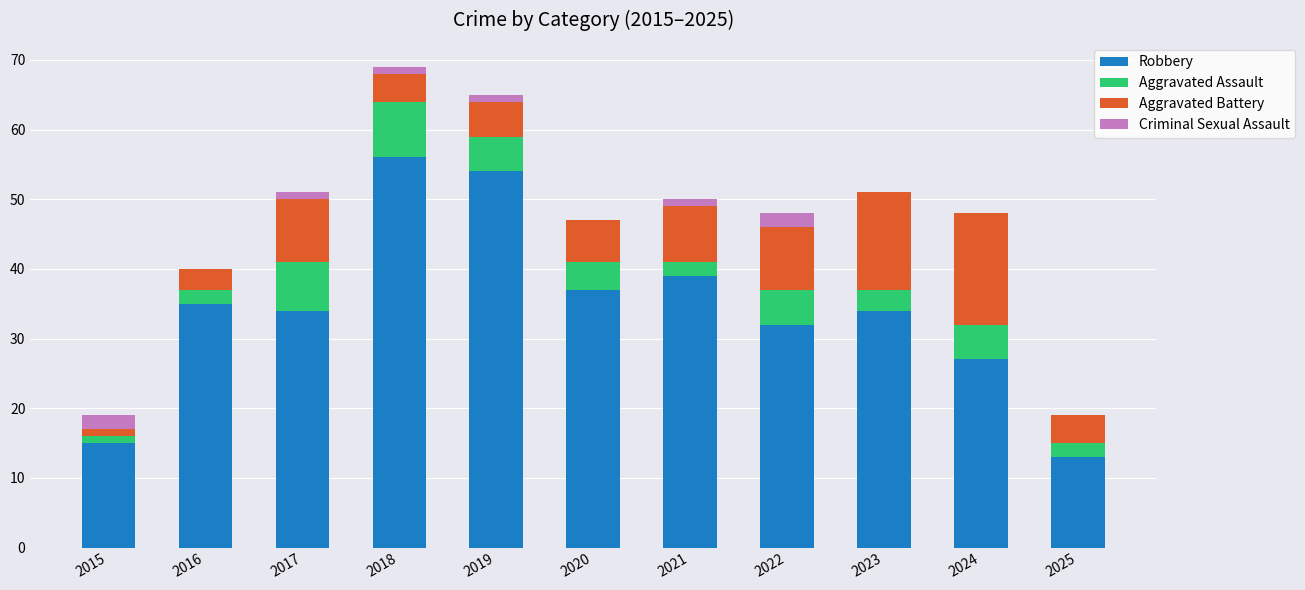

The value of Robbery at 2025 is 13. True or false?

True